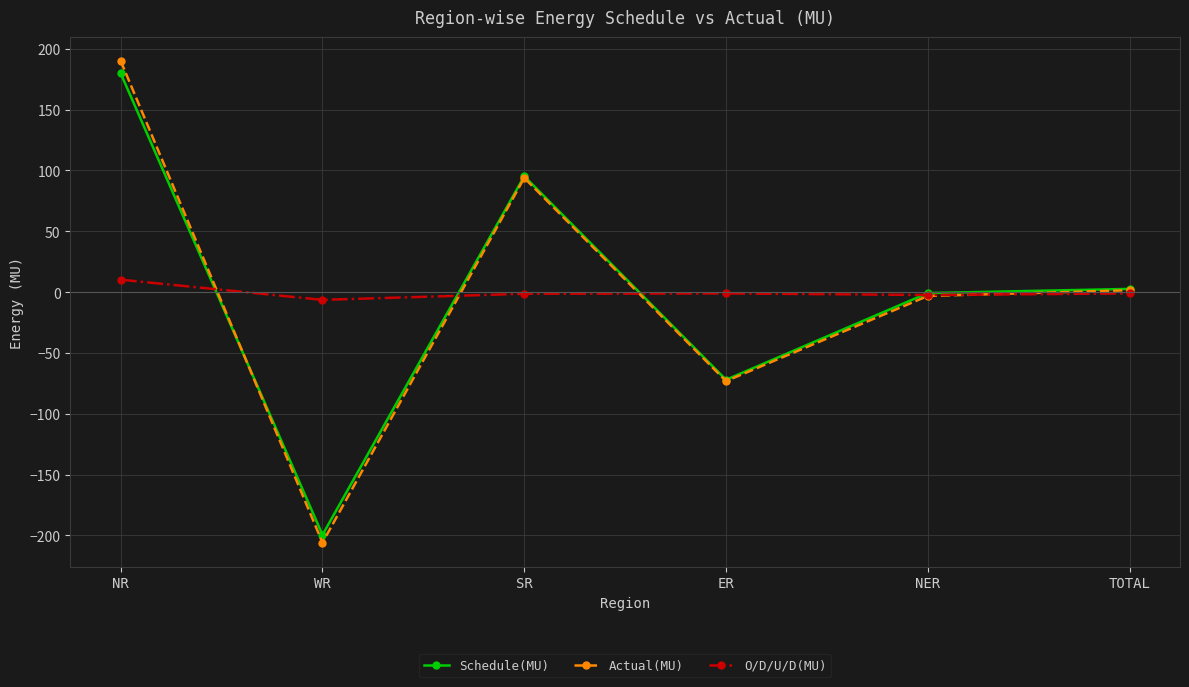

Which category has the lowest value across all series?

WR